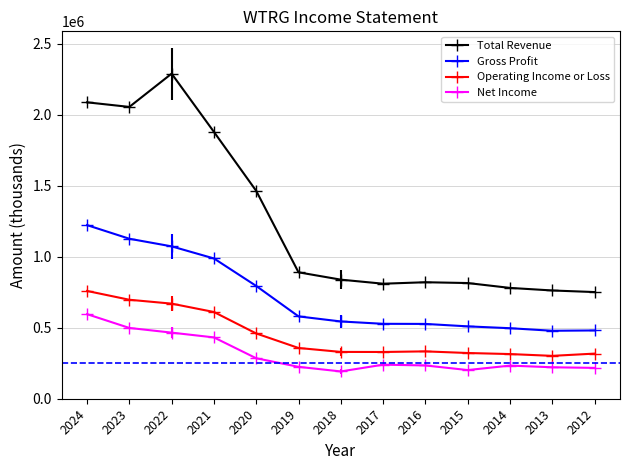

True or false: Net Income and Gross Profit cross at least once.

False